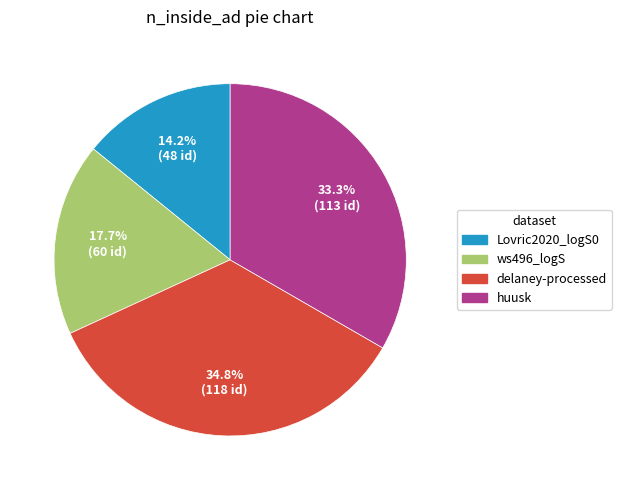

Does ws496_logS represent more than half of the total?

No